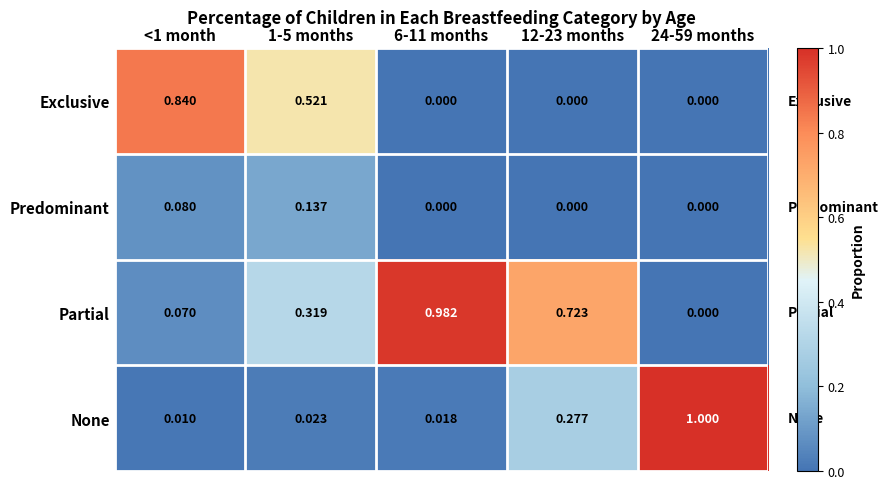

Between <1 month and 6-11 months, which series saw the biggest shift?

Partial